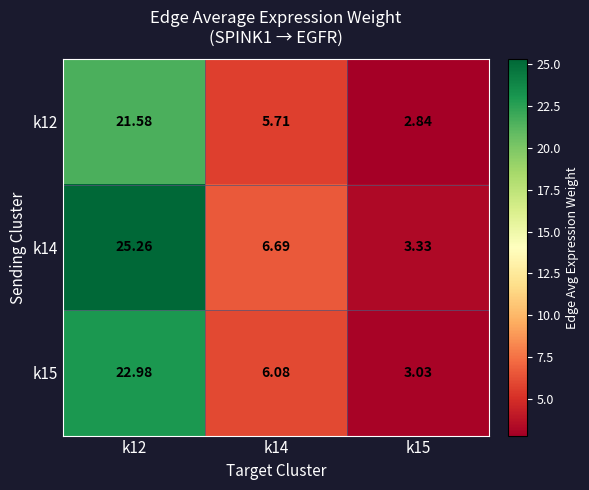

Count the number of categories in the chart.

3